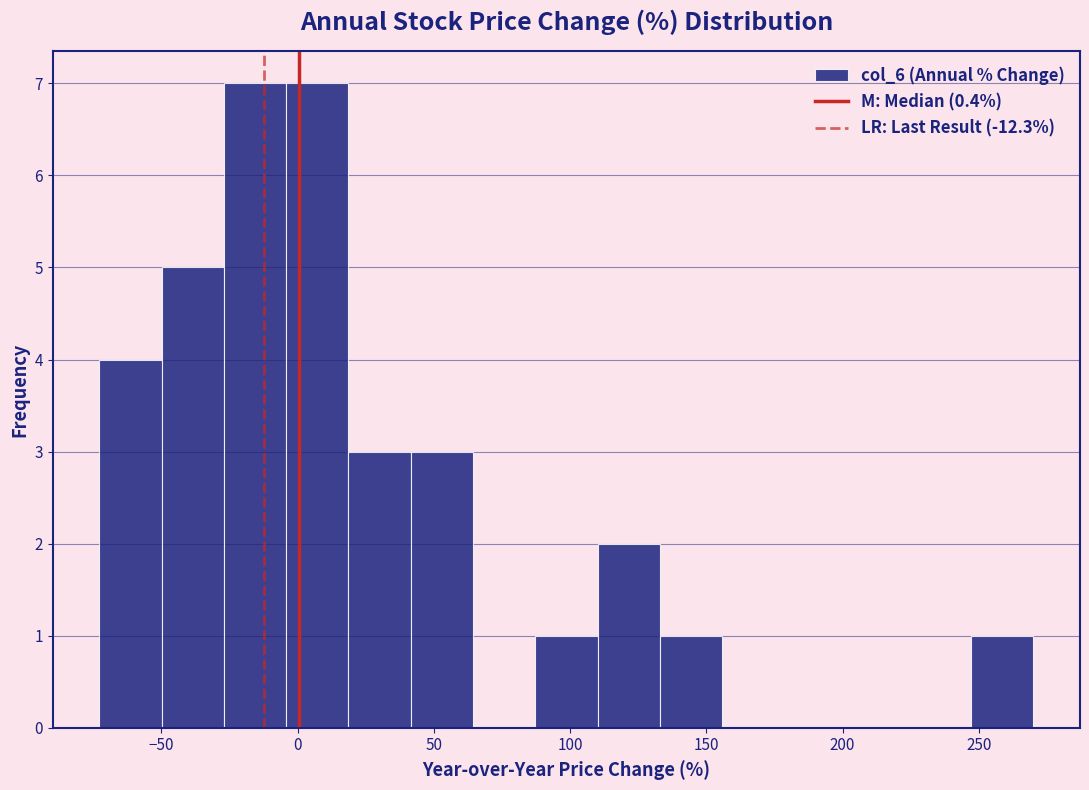

Reading left to right, transcribe this chart: for each bar, give the range it covers on the x-axis and its height. Neither the bar edges nor the heights are printed on the chart, so give them approximately, as read against the axes.

-75 to -50: 4
-50 to -25: 5
-25 to -5: 7
-5 to 20: 7
20 to 40: 3
40 to 65: 3
65 to 85: 0
85 to 110: 1
110 to 135: 2
135 to 155: 1
155 to 180: 0
180 to 200: 0
200 to 225: 0
225 to 245: 0
245 to 270: 1